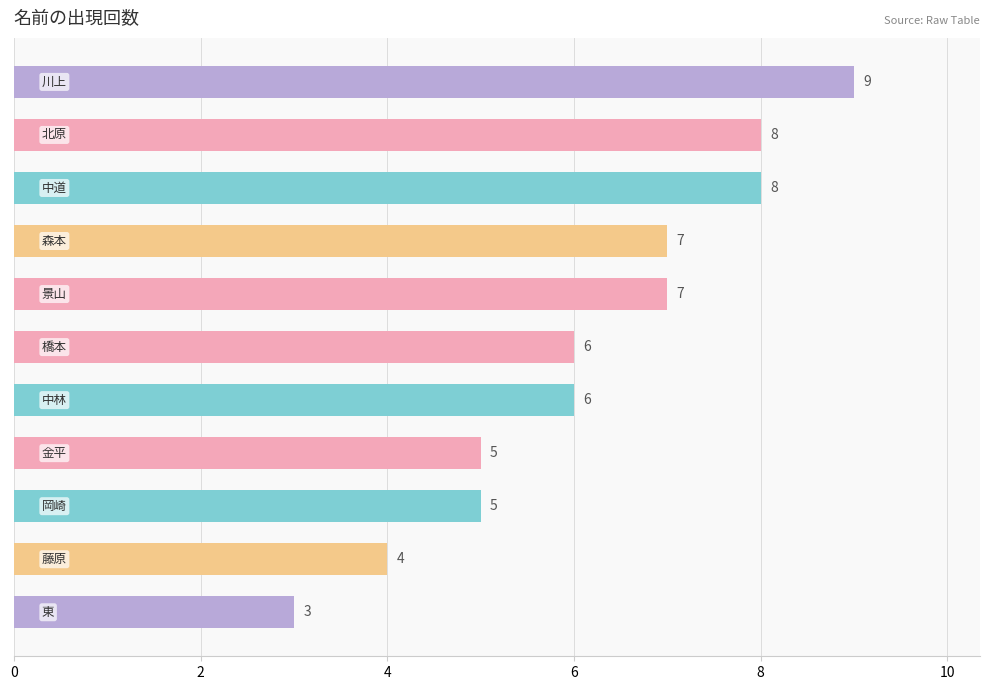

What is the sum of all values?

68